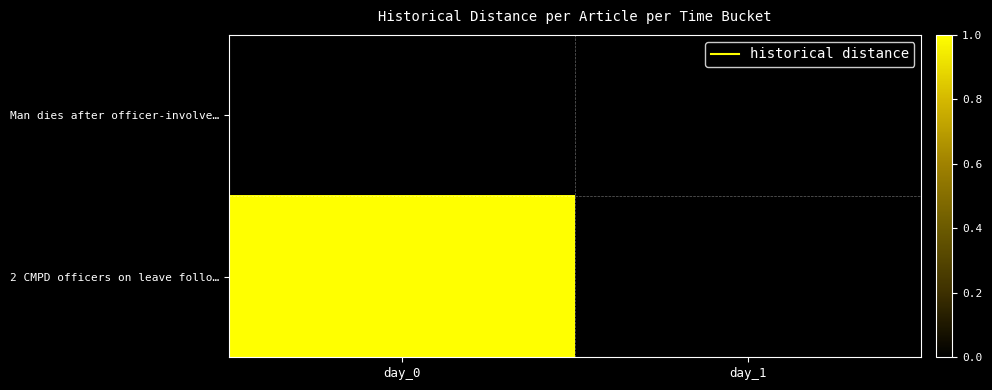

List the series in order of their peak value, highest first.

2 CMPD officers on leave follo…, Man dies after officer-involve…